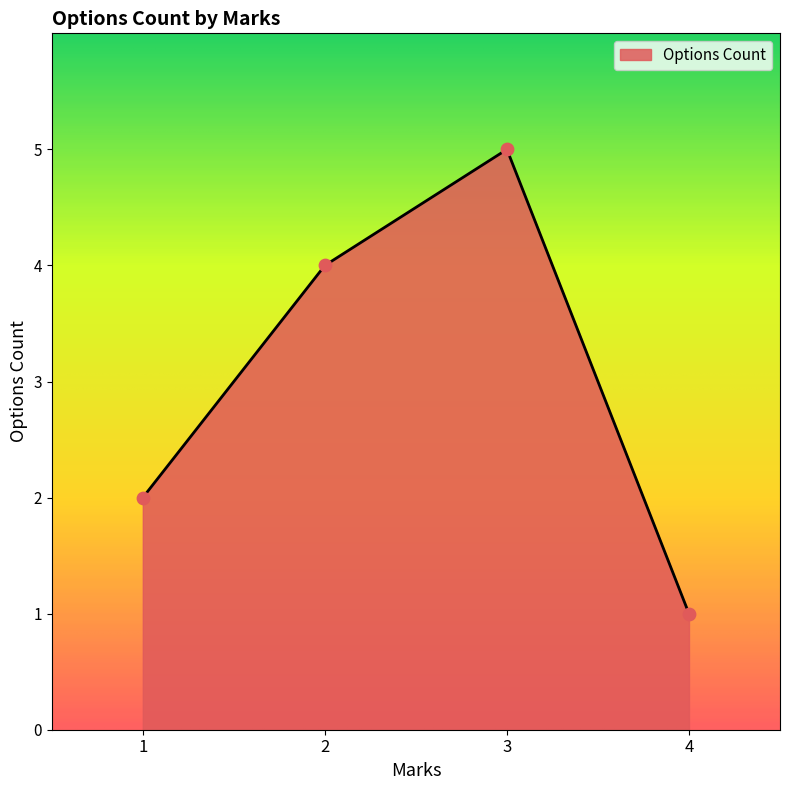

What is the ratio of the value at 1 to the value at 4?

2.0